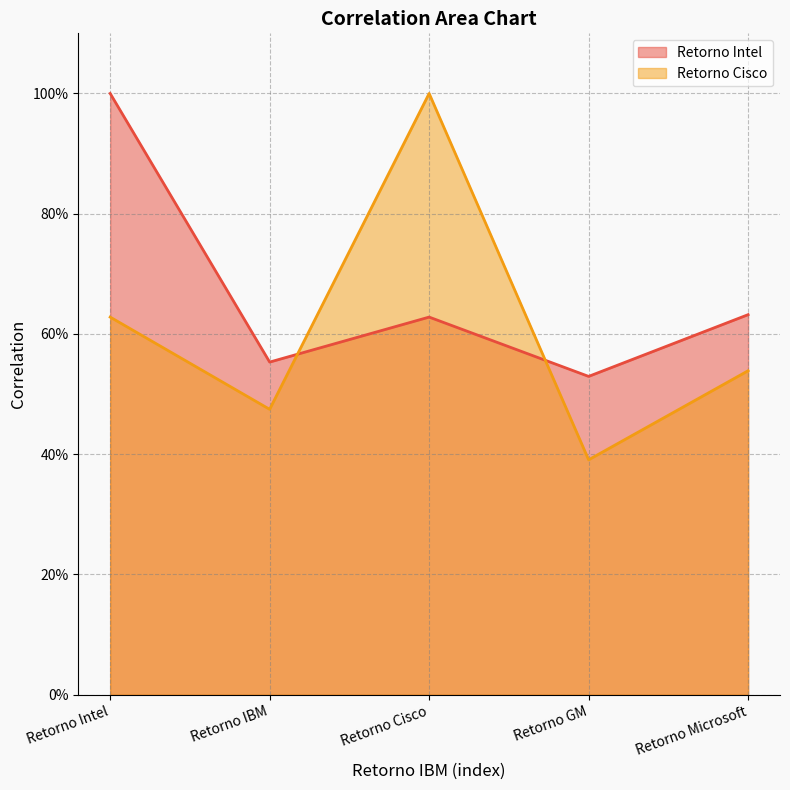

How many Retorno Cisco values are between 0 and 1?

5